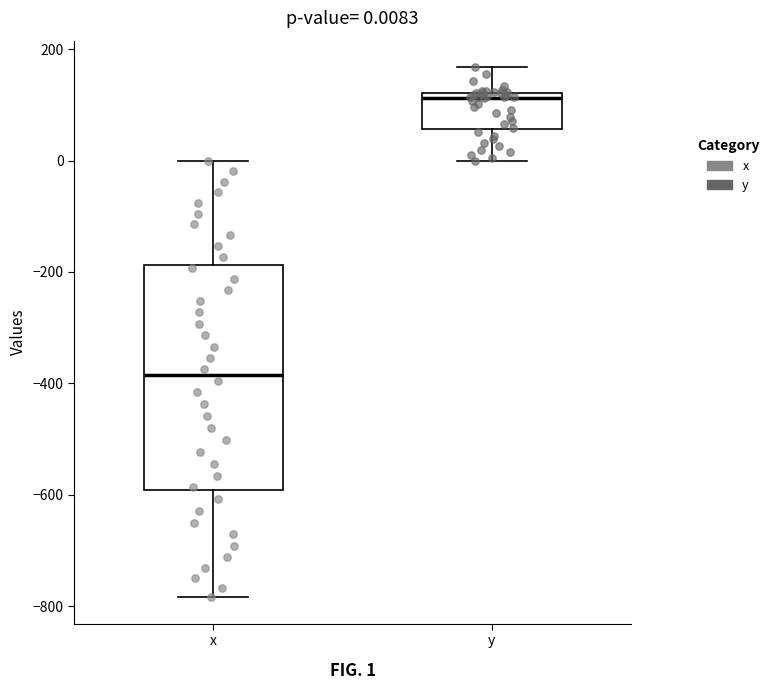

Which box is the tallest, from its lower edge to its upper edge?

x